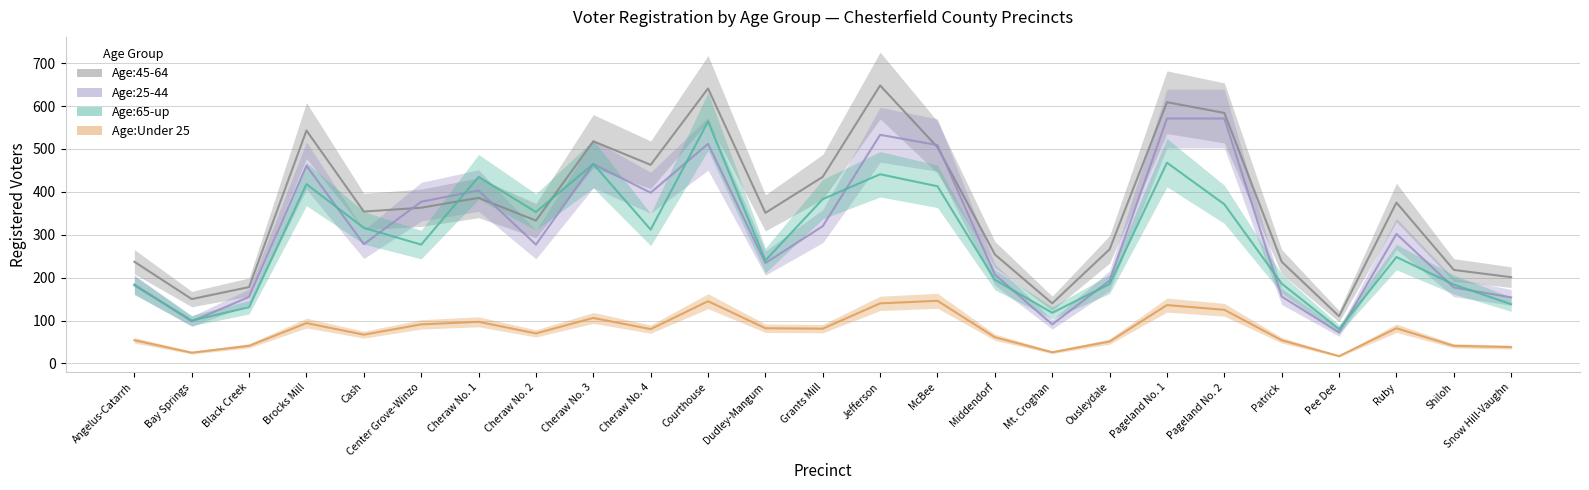

What is the label of the 15th point from the right?

Courthouse